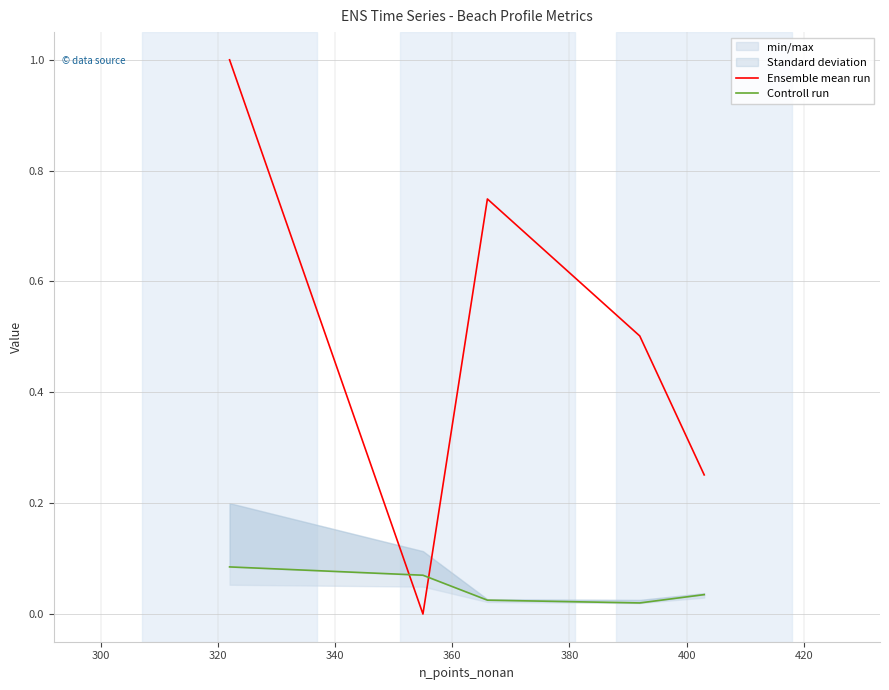

Does the chart have visible grid lines?

Yes